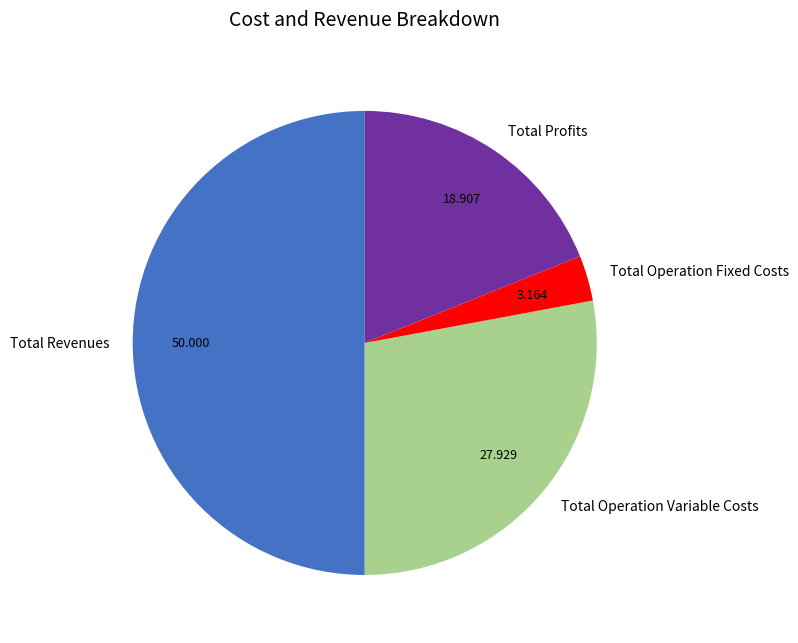

Which category has the biggest portion of the pie?

Total Revenues